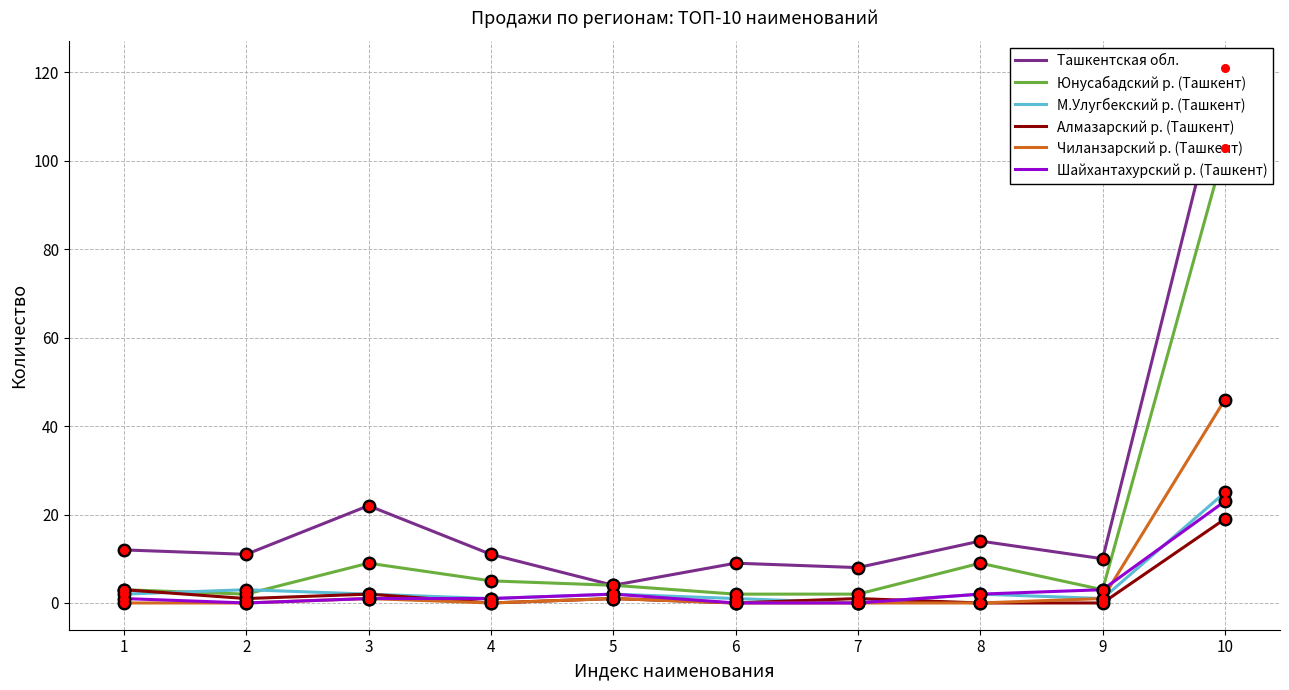

At 9, list the series in order from largest to smallest.

Ташкентская обл., Юнусабадский р. (Ташкент), Шайхантахурский р. (Ташкент), М.Улугбекский р. (Ташкент), Чиланзарский р. (Ташкент), Алмазарский р. (Ташкент)